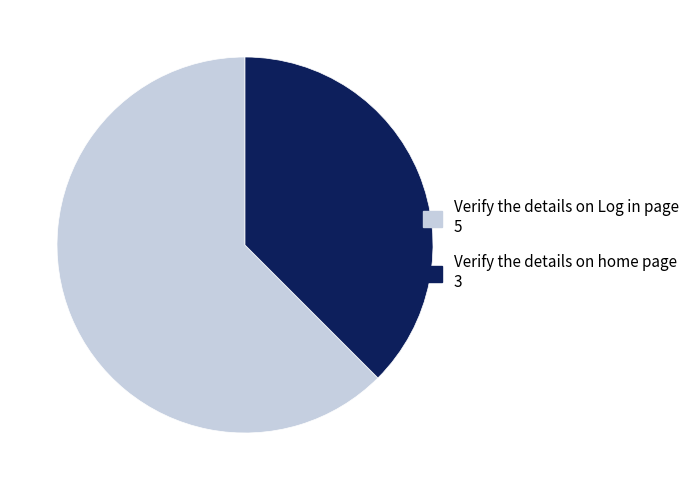

What is the largest slice in the pie chart?

Verify the details on Log in page